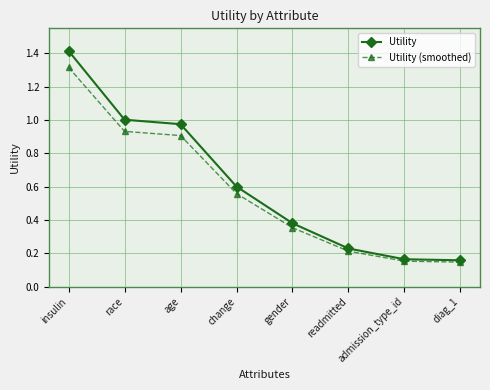

What position from the right is age?

6